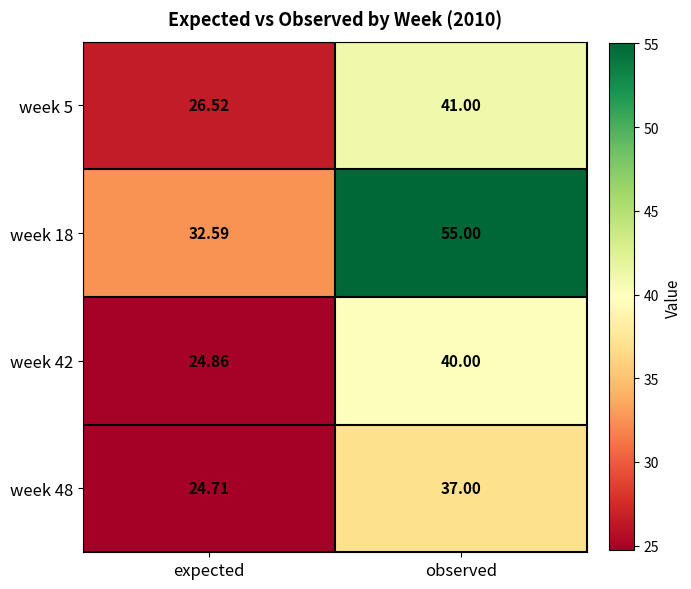

Which label corresponds to the smallest value in the chart?

expected